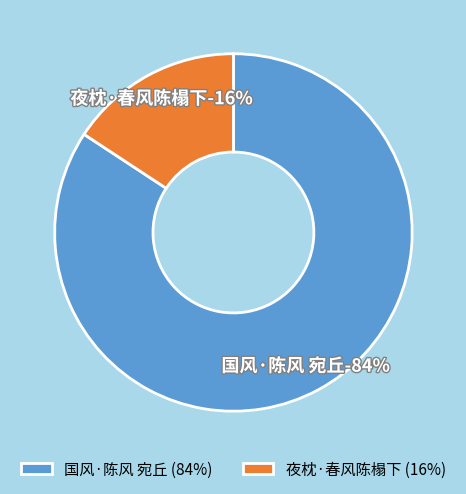

Do 国风·陈风 宛丘 and 夜枕·春风陈榻下 together represent more than half of the pie?

Yes